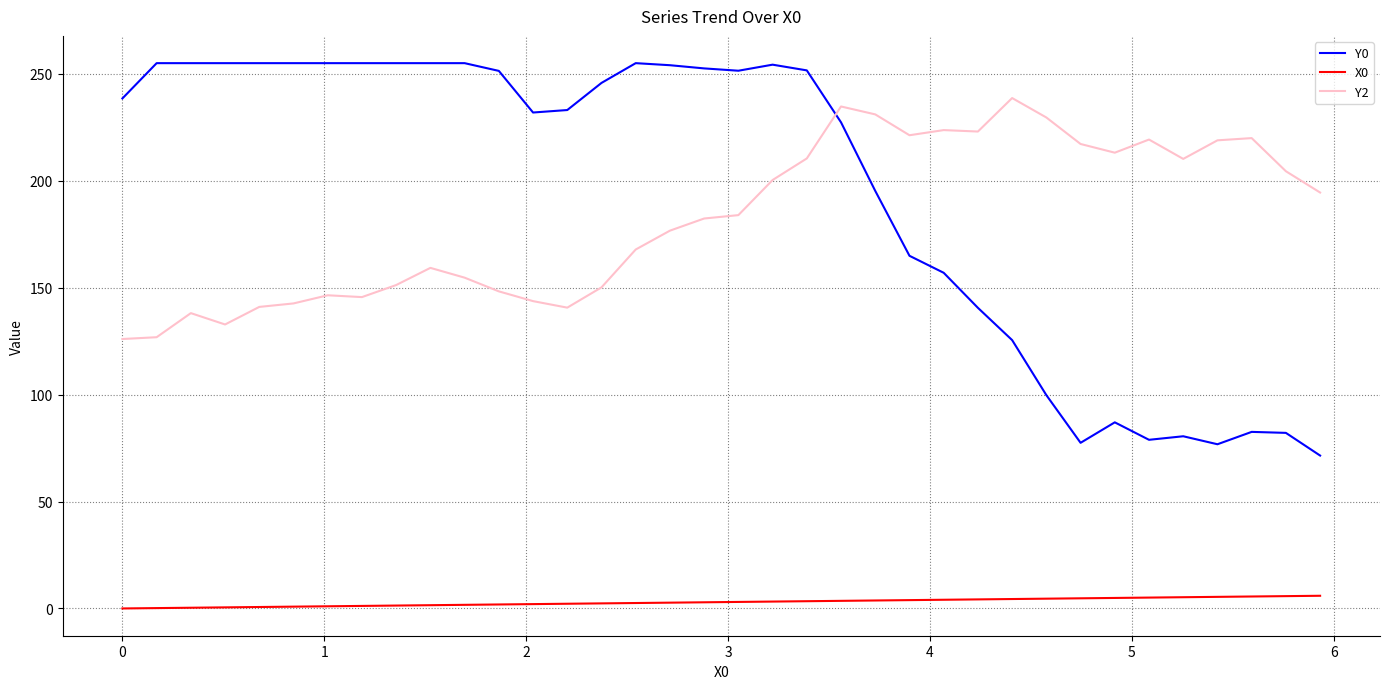

Which series has the largest total across all categories?

Y0